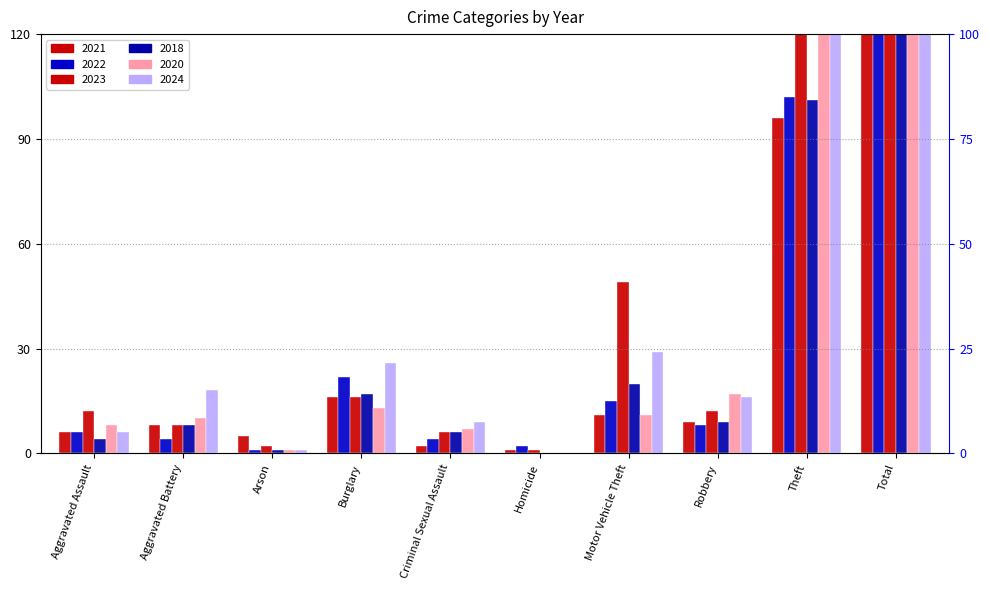

Rank the series by their maximum value, from highest to lowest.

2024, 2023, 2020, 2018, 2022, 2021